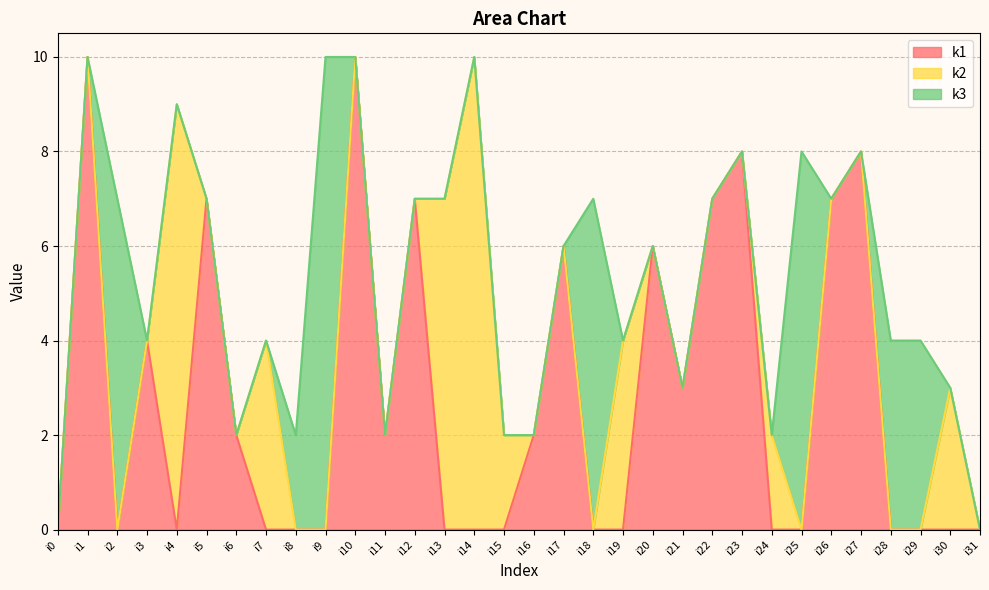

Rank the categories by k2 value from highest to lowest.

i14, i4, i13, i7, i19, i30, i15, i24, i0, i1, i2, i3, i5, i6, i8, i9, i10, i11, i12, i16, i17, i18, i20, i21, i22, i23, i25, i26, i27, i28, i29, i31